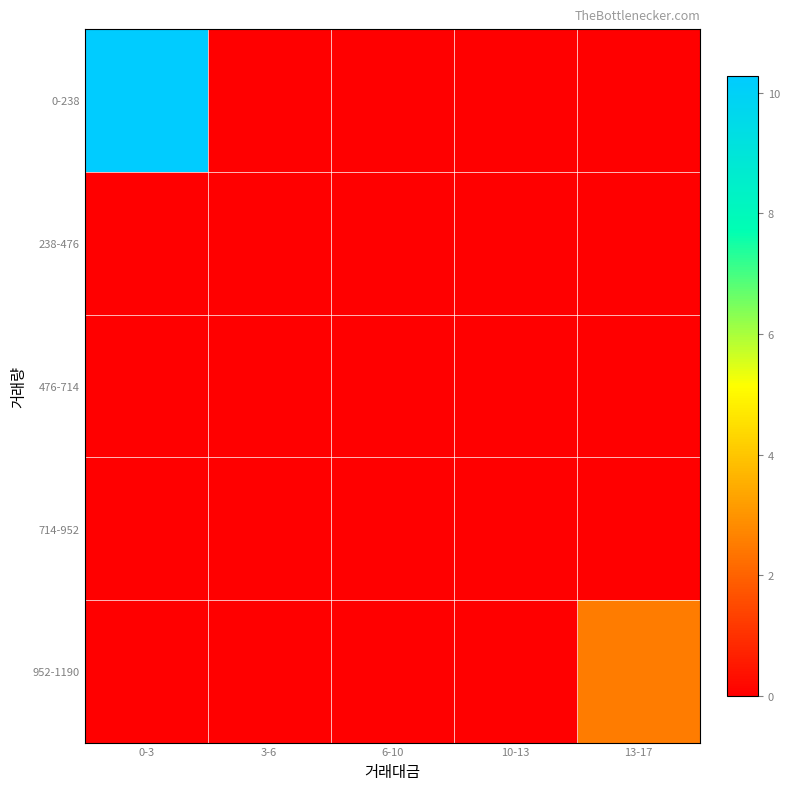

Reading right to left, extract all data points from this chart.

0-238: 13-17=0.0	10-13=0.0	6-10=0.0	3-6=0.0	0-3=10.3
238-476: 13-17=0.0	10-13=0.0	6-10=0.0	3-6=0.0	0-3=0.0
476-714: 13-17=0.0	10-13=0.0	6-10=0.0	3-6=0.0	0-3=0.0
714-952: 13-17=0.0	10-13=0.0	6-10=0.0	3-6=0.0	0-3=0.0
952-1190: 13-17=2.5	10-13=0.0	6-10=0.0	3-6=0.0	0-3=0.0